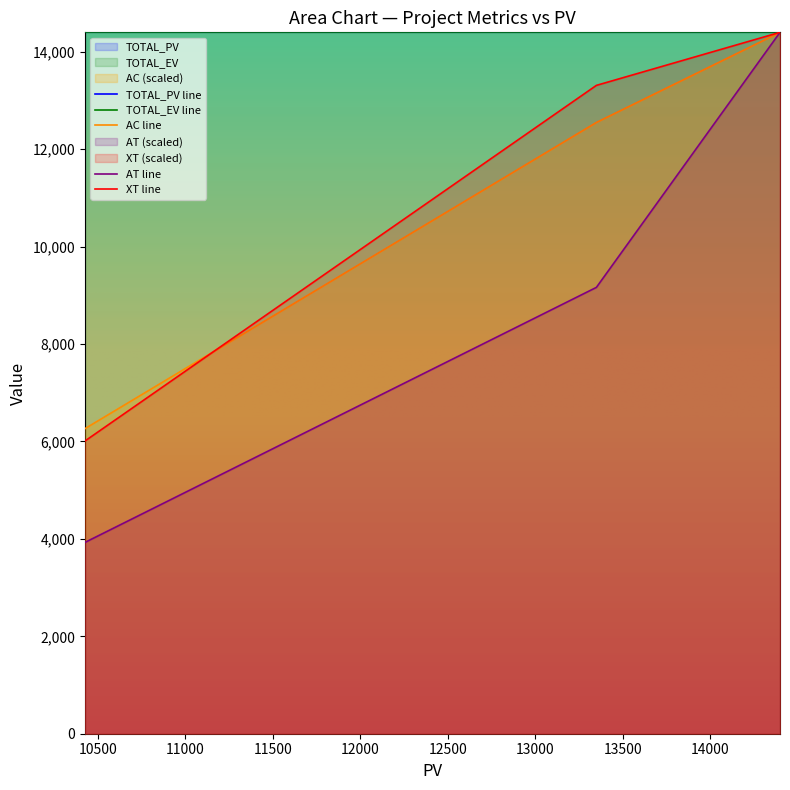

At how many categories does at least one series exceed 12822?

2